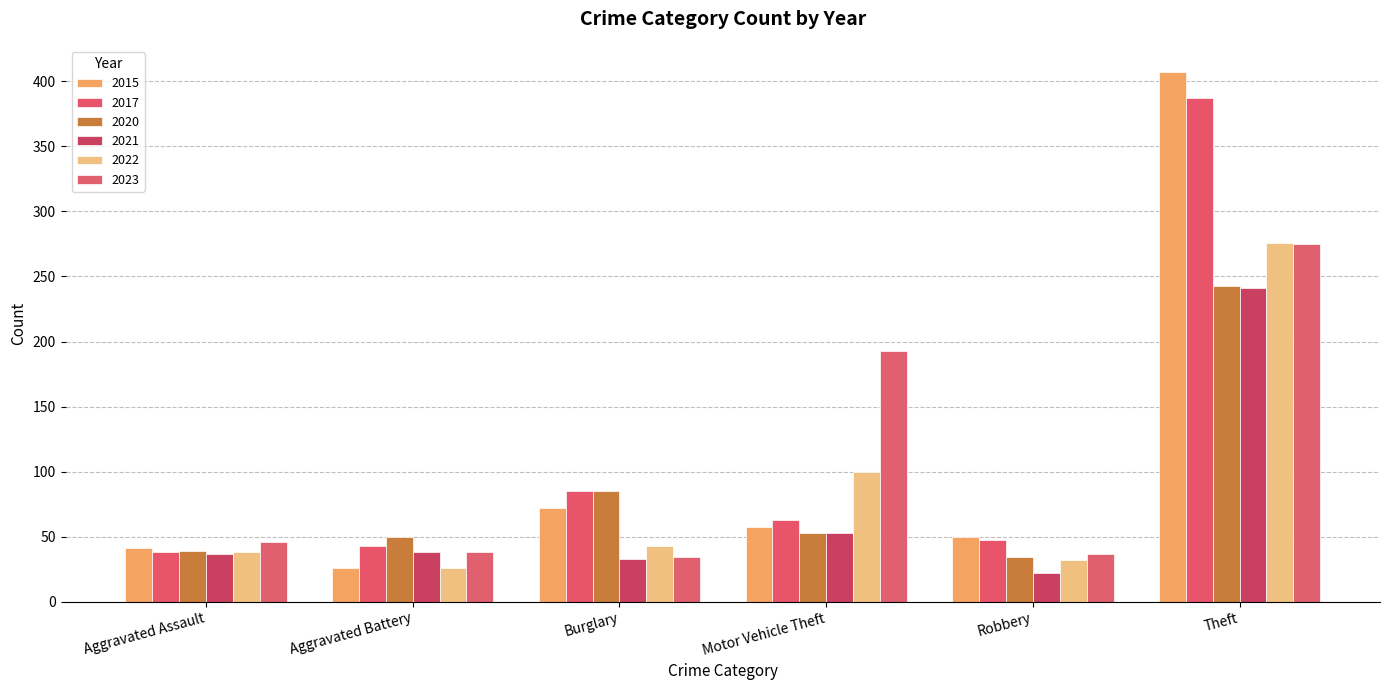

At which label does 2023 reach its peak?

Theft